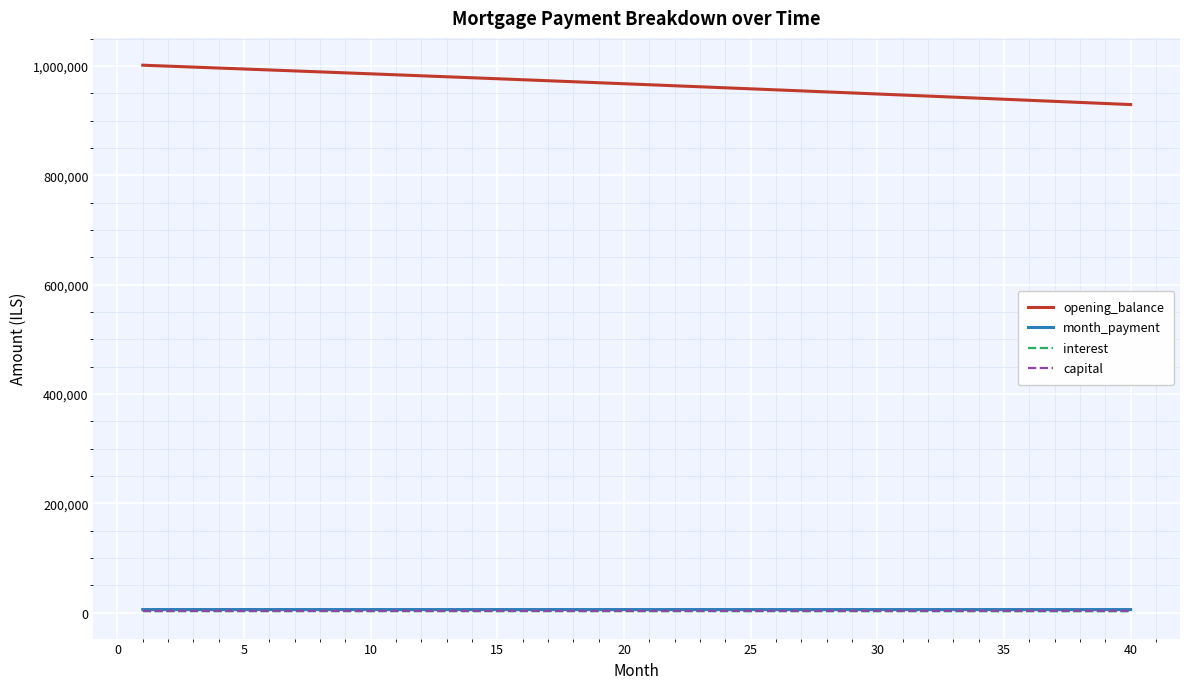

Which series has the widest spread of values?

opening_balance